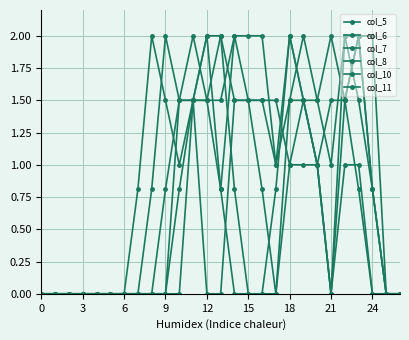

Is this an area chart (filled region under the line)?

No